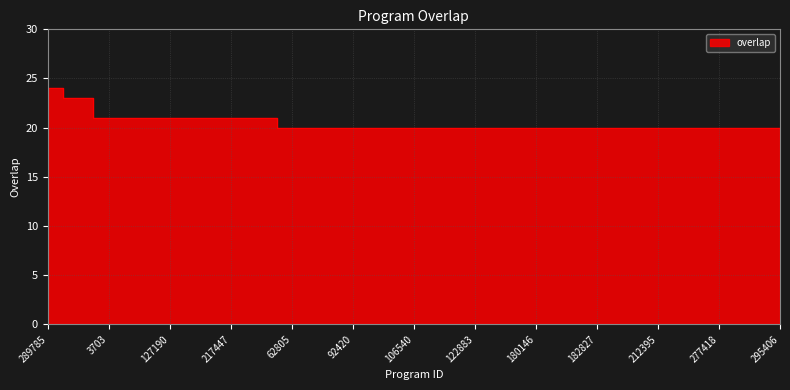

What is the sum of all values?

513